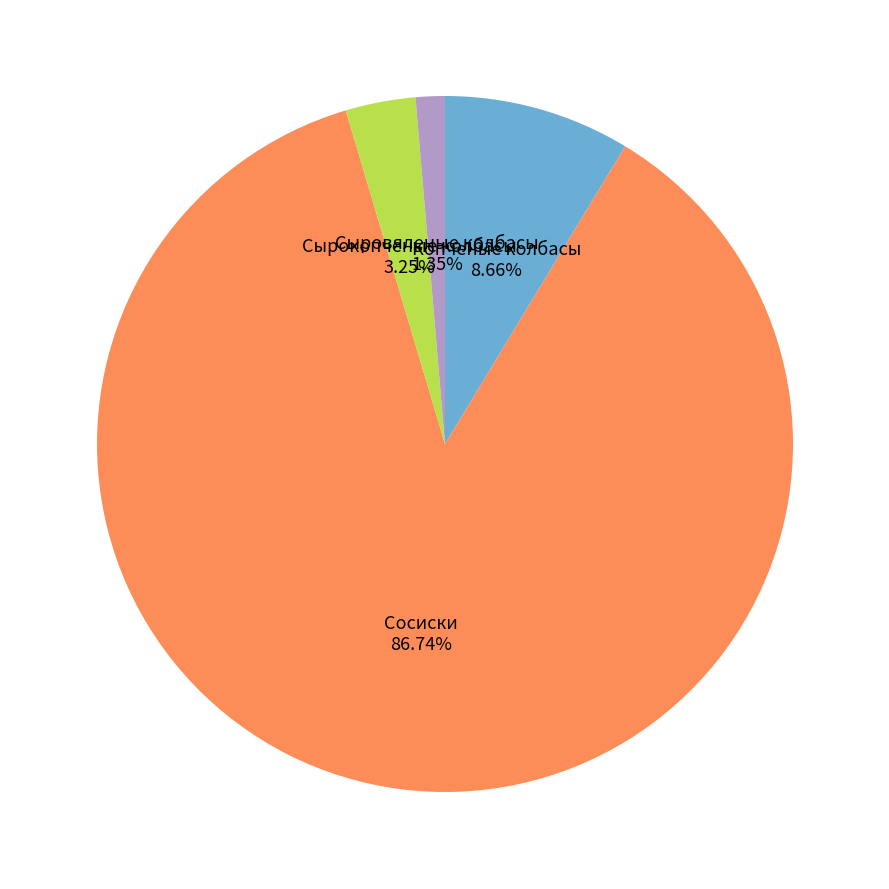

Rank the categories by value from highest to lowest.

Сосиски, Копченые колбасы, Сырокопченые колбасы, Сыровяленые колбасы